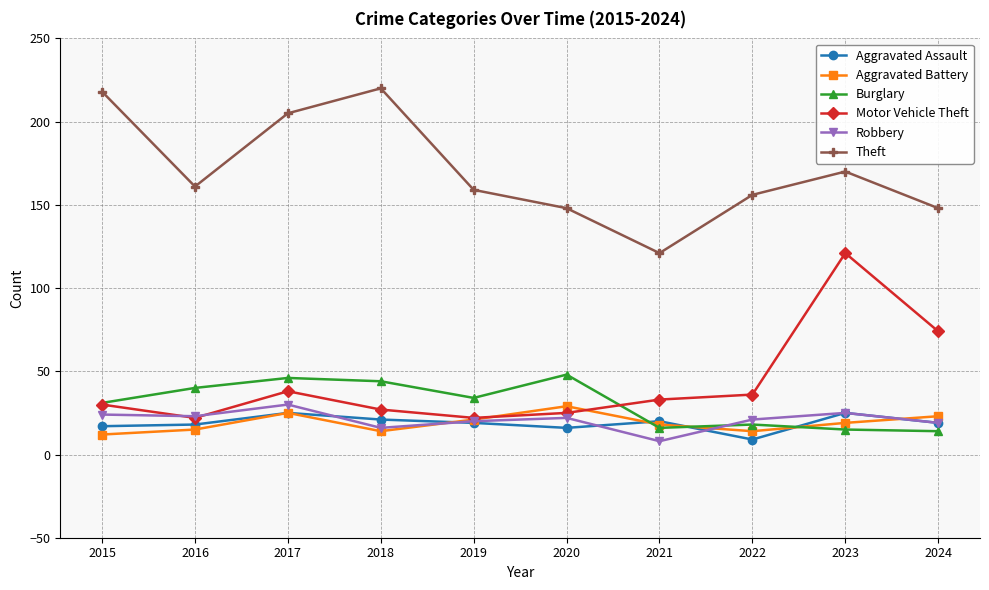

Where does the Theft series first go above 161?

2015